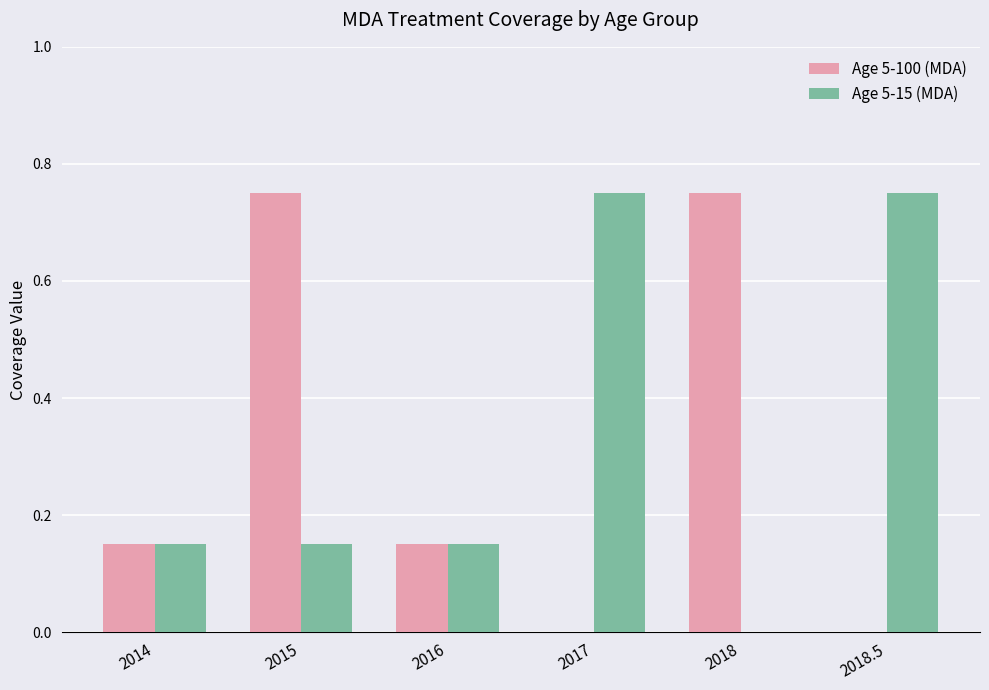

Which series has the largest total across all categories?

Age 5-15 (MDA)